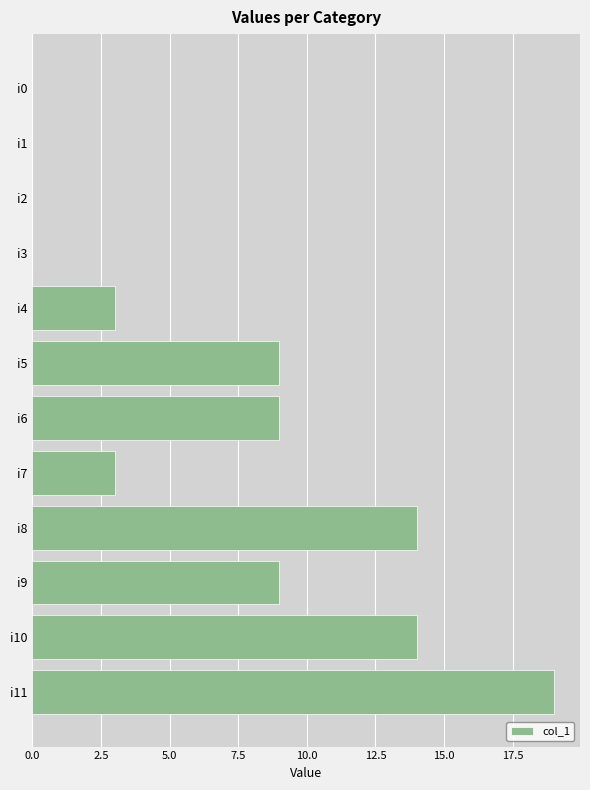

True or false: the data shows 11 at i11.

False